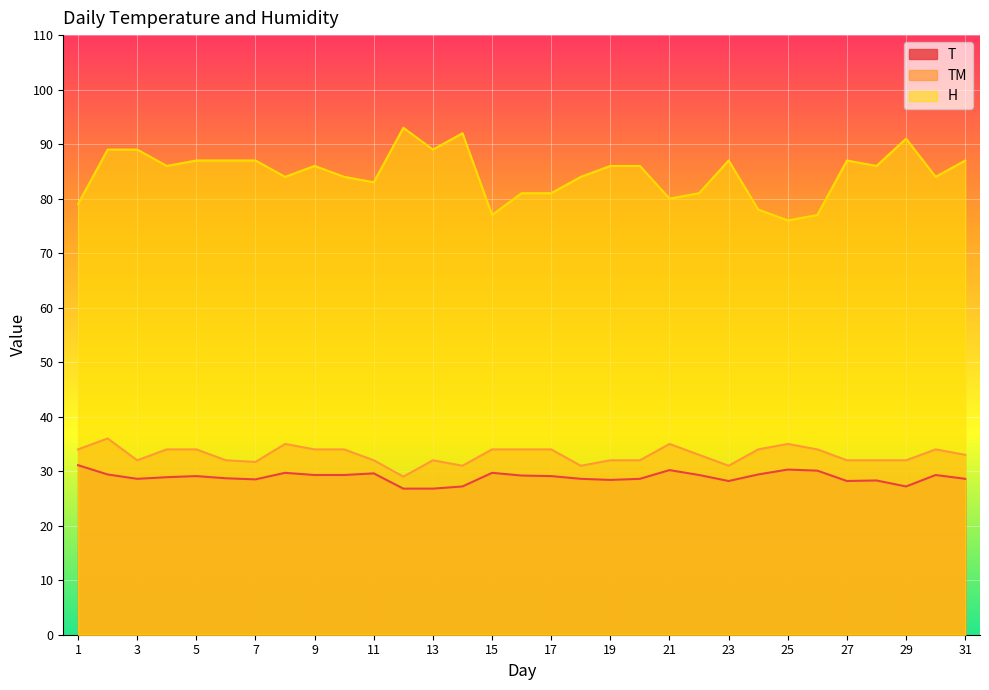

In H, how many points are higher than both neighbors (excluding endpoints)?

6